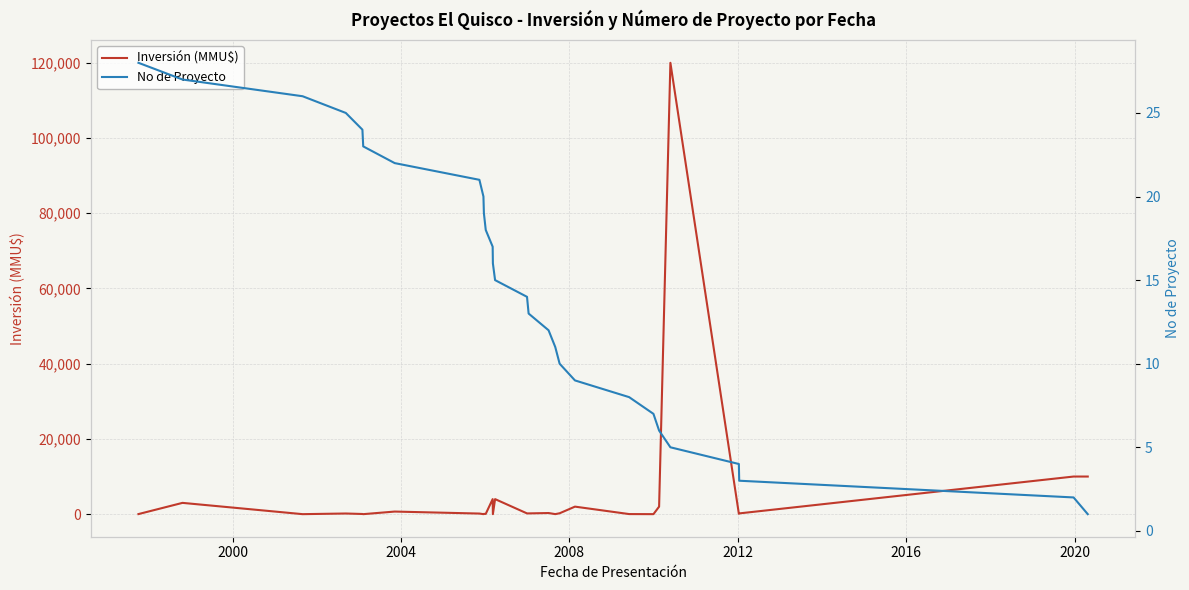

What is the sum of all No de Proyecto values?

406